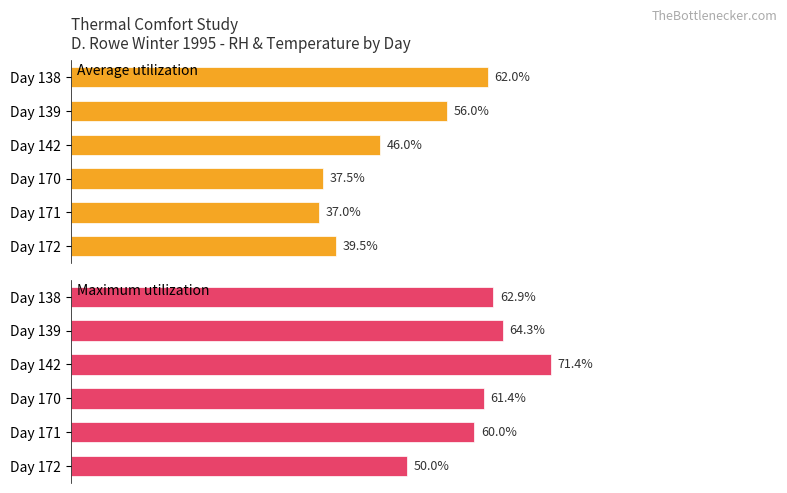

Reading left to right, extract all data points from this chart.

Average utilization: 0=62.0	1=56.0	2=46.0	3=37.5	4=37.0	5=39.5
Maximum utilization: 0=62.9	1=64.3	2=71.4	3=61.4	4=60.0	5=50.0